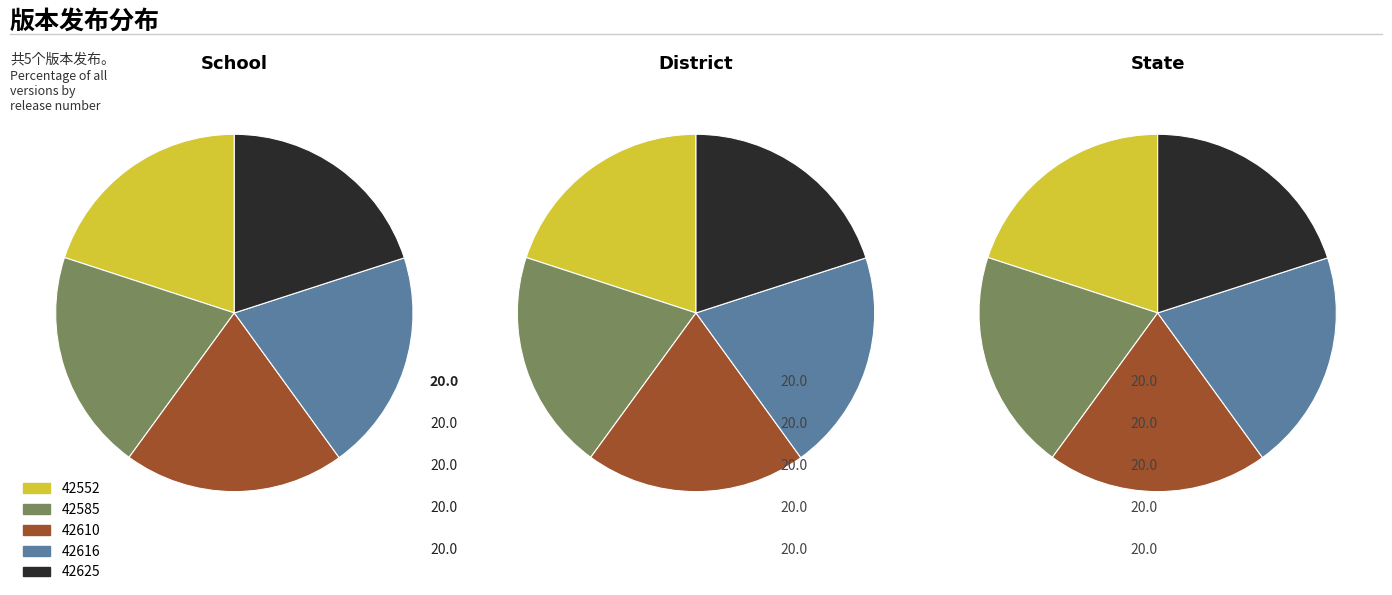

Between 42552 and 42616, which is larger?

42616